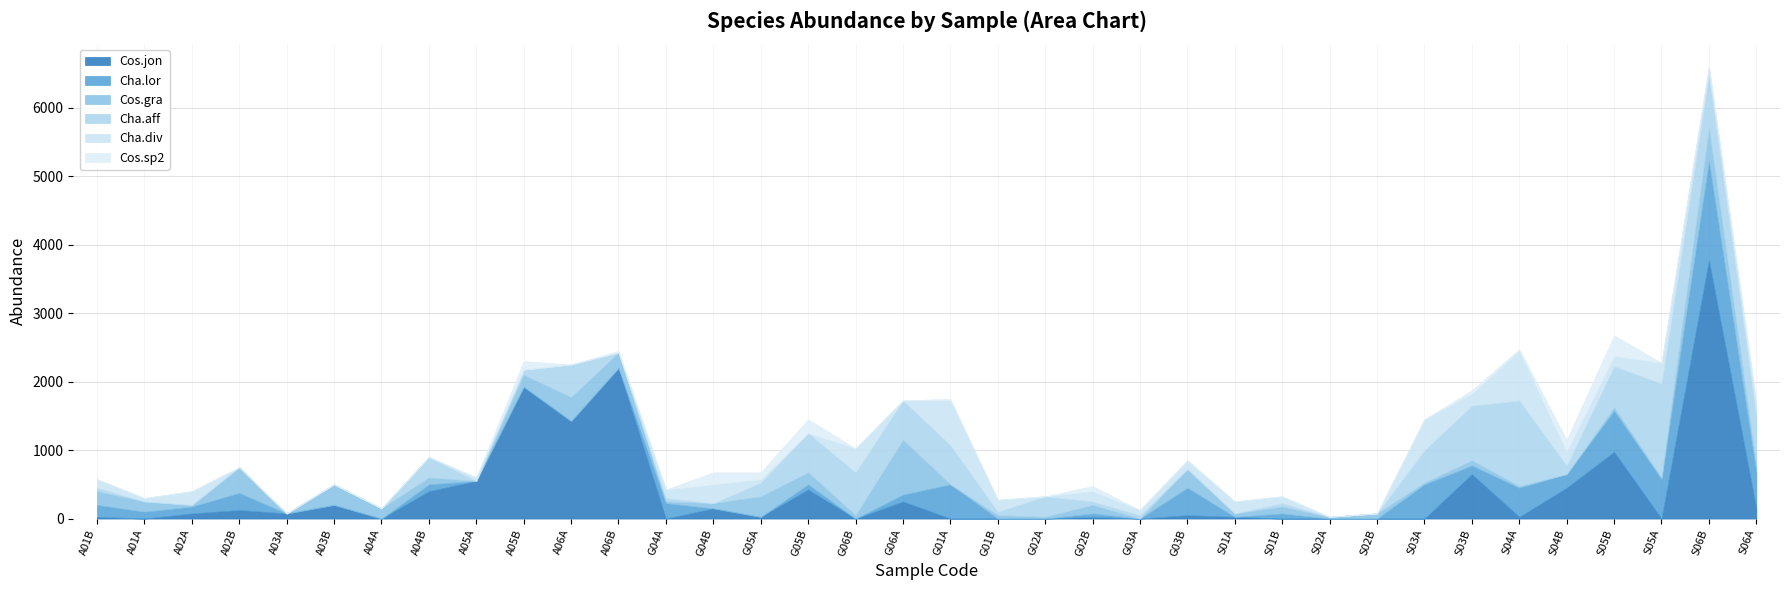

What are all the series names shown in the legend?

Cos.jon, Cha.lor, Cos.gra, Cha.aff, Cha.div, Cos.sp2